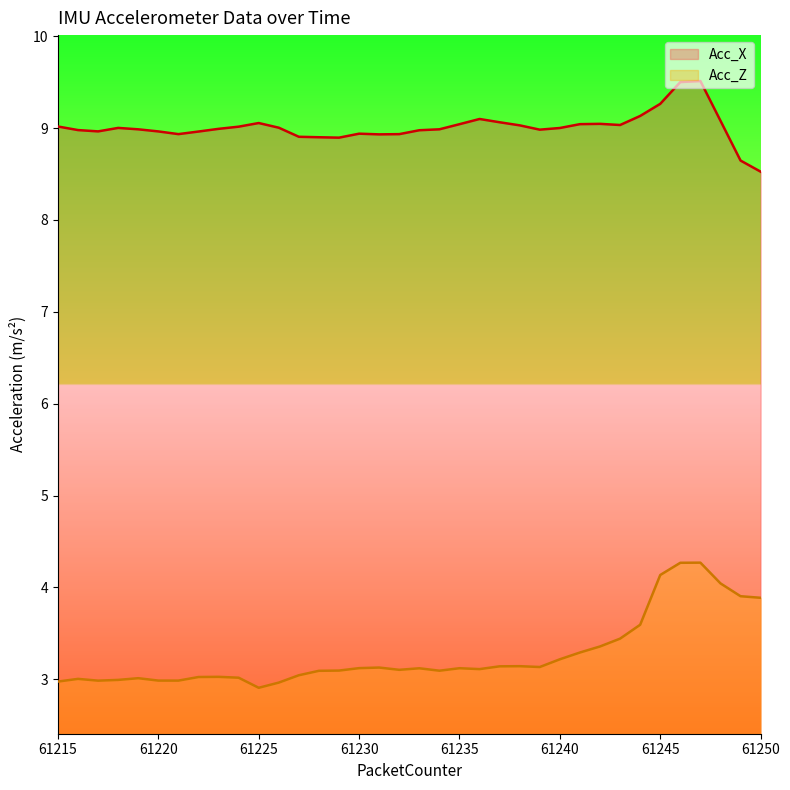

What is the value of the Acc_X point at the 26th from the left?

9.0